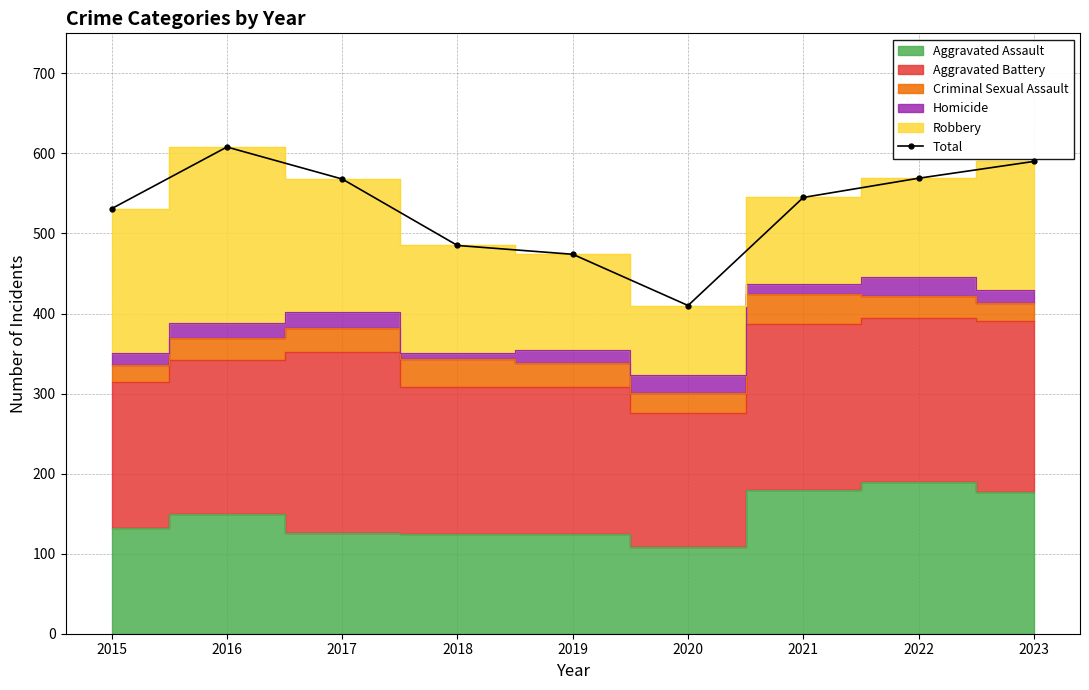

At which category does the chart reach its peak across all series?

2016